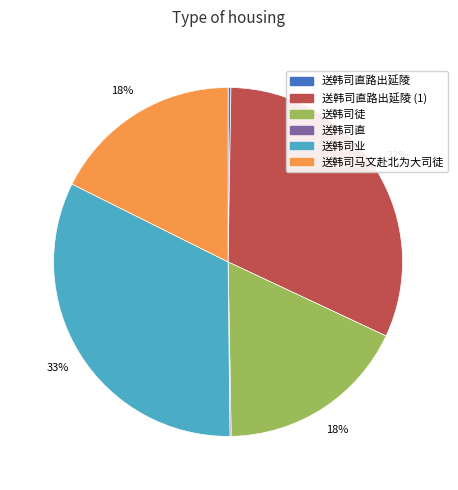

Does 送韩司徒 account for over 50% of the chart?

No